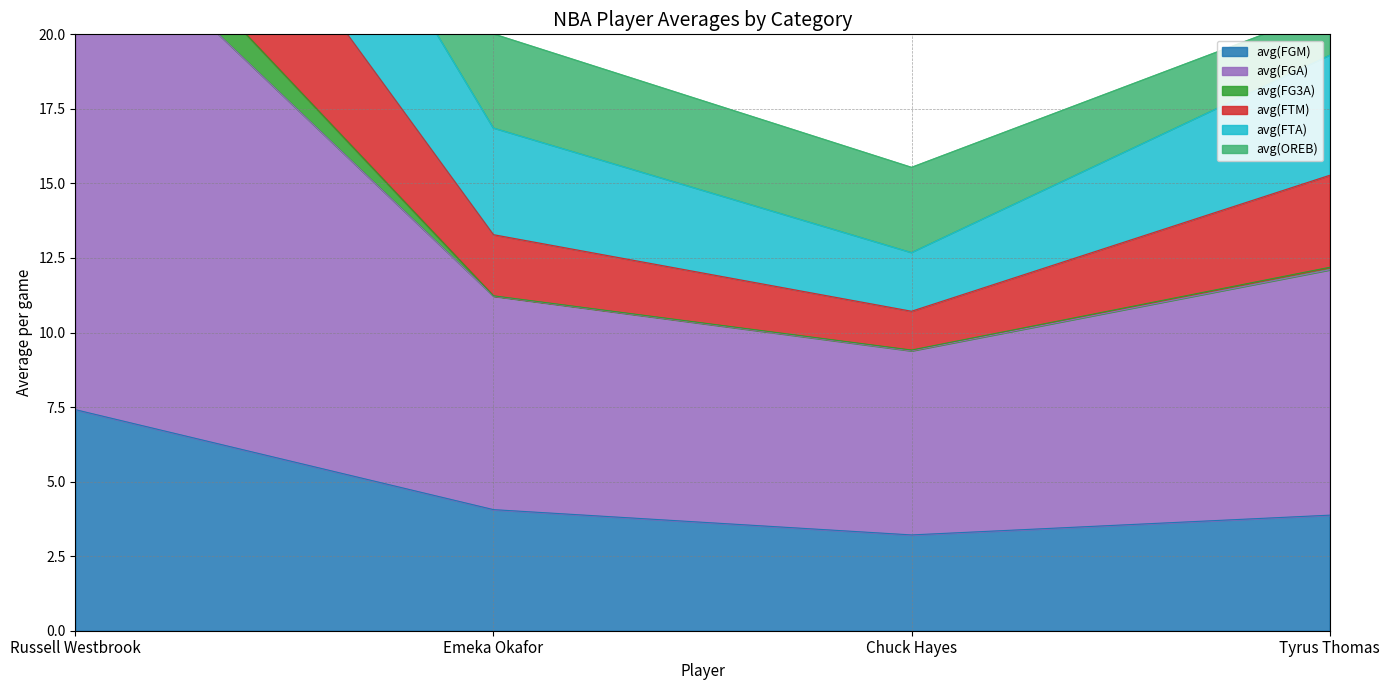

What is the label of the 2nd point from the left?

Emeka Okafor